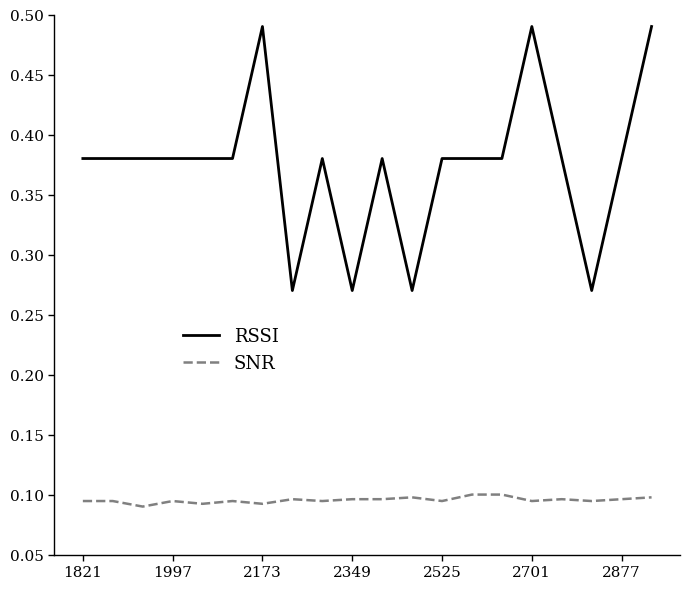

List the series in order of their peak value, lowest first.

SNR, RSSI